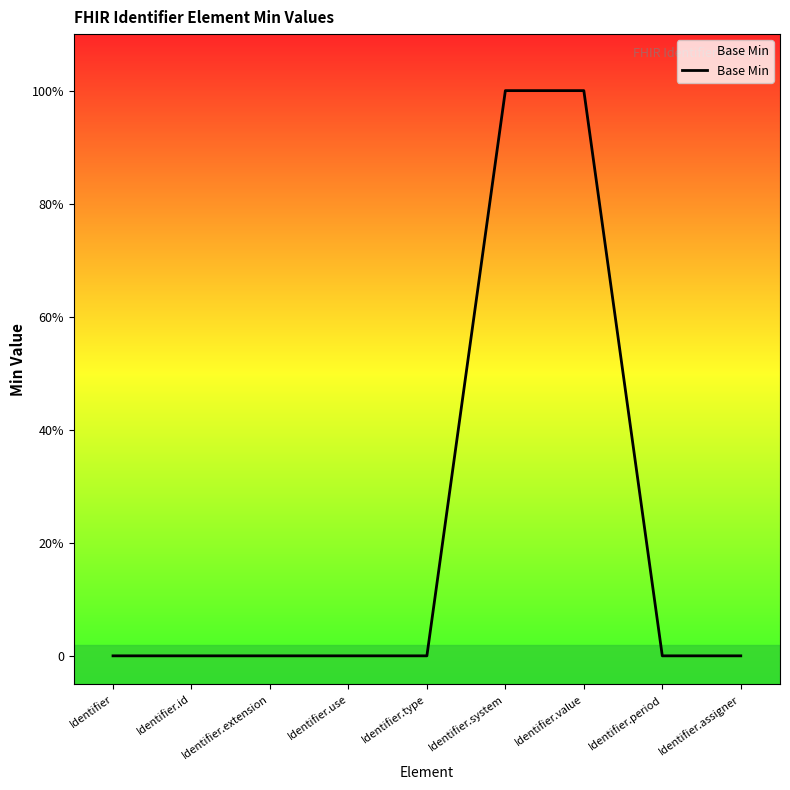

Is this an area chart (filled region under the line)?

Yes